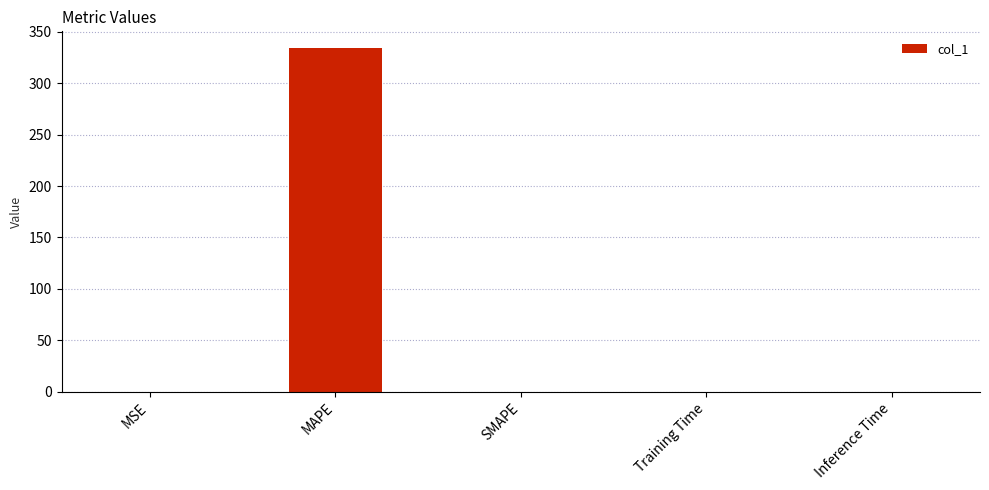

Are the bars horizontal?

No